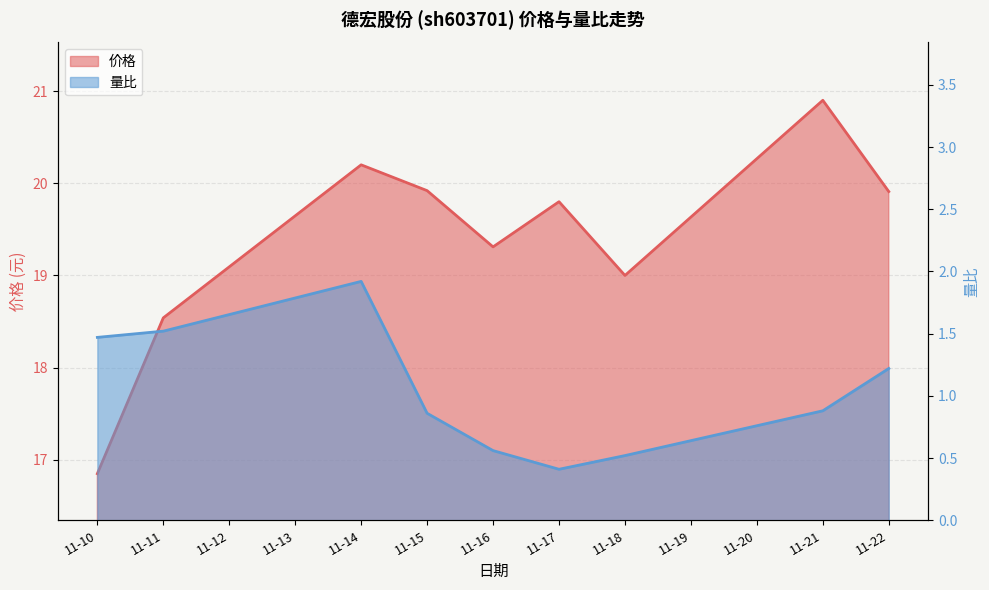

What is the difference between the 量比 values at 11-15 and 11-10?

0.6